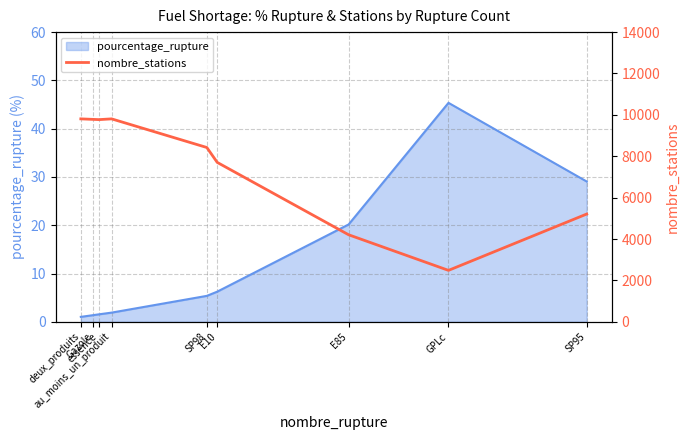

The chart shows a value of 2123 at Gazole. True or false?

False